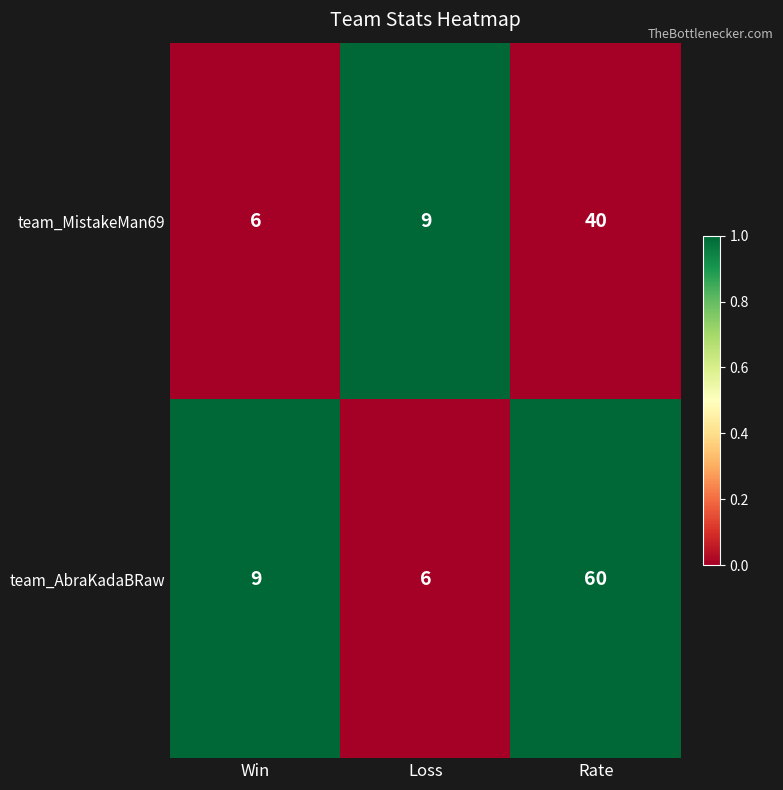

Reading left to right, transcribe all the data shown in this chart.

team_MistakeMan69: 6	9	40
team_AbraKadaBRaw: 9	6	60